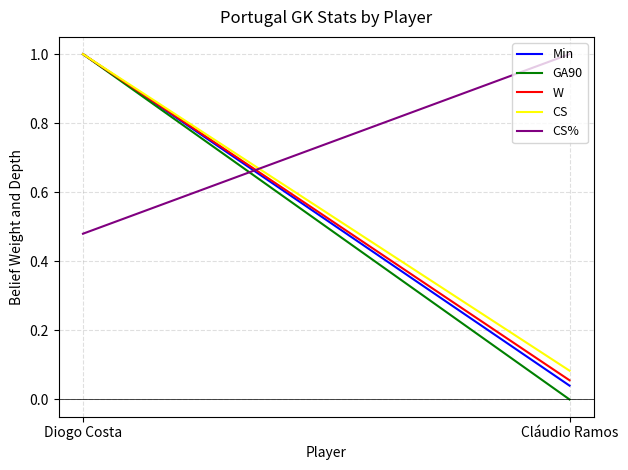

What is the value of the CS% point at the 1st from the left?

0.5